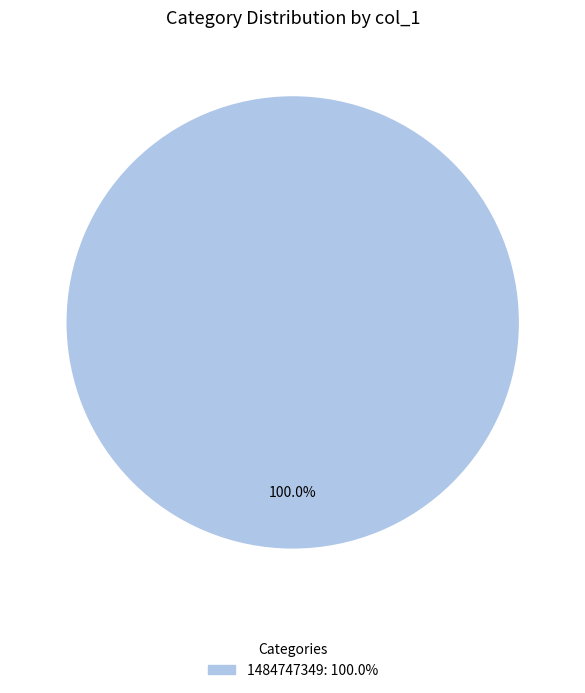

How many segments does this pie chart have?

1